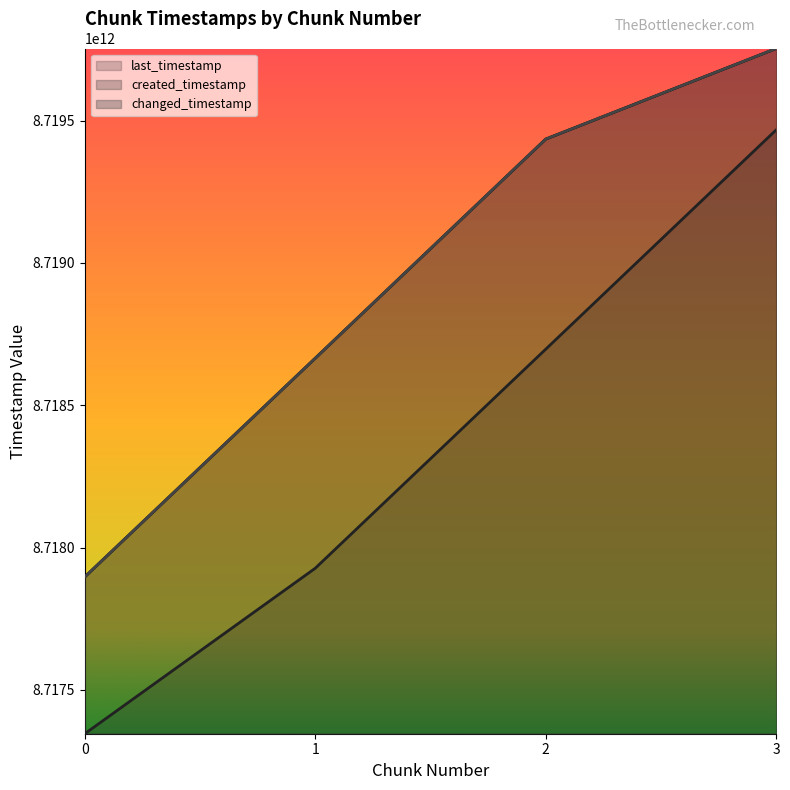

Is the value of last_timestamp at 2 greater than the value of created_timestamp at 0?

Yes